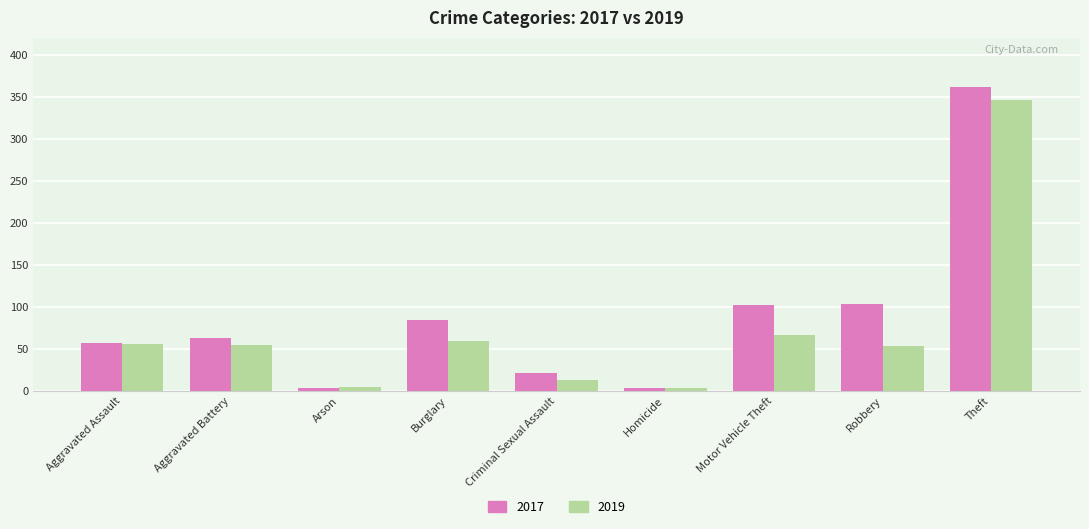

At which label does 2019 reach its peak?

Theft